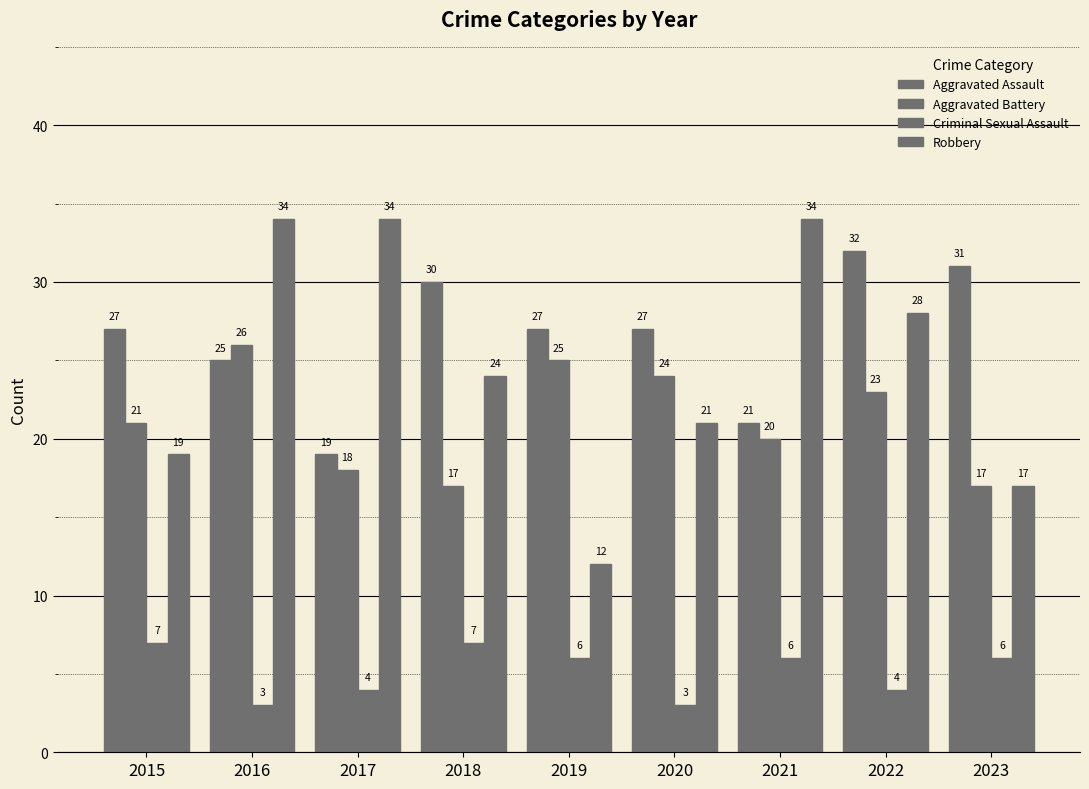

Is it true that Aggravated Battery equals 26 at 2016?

True